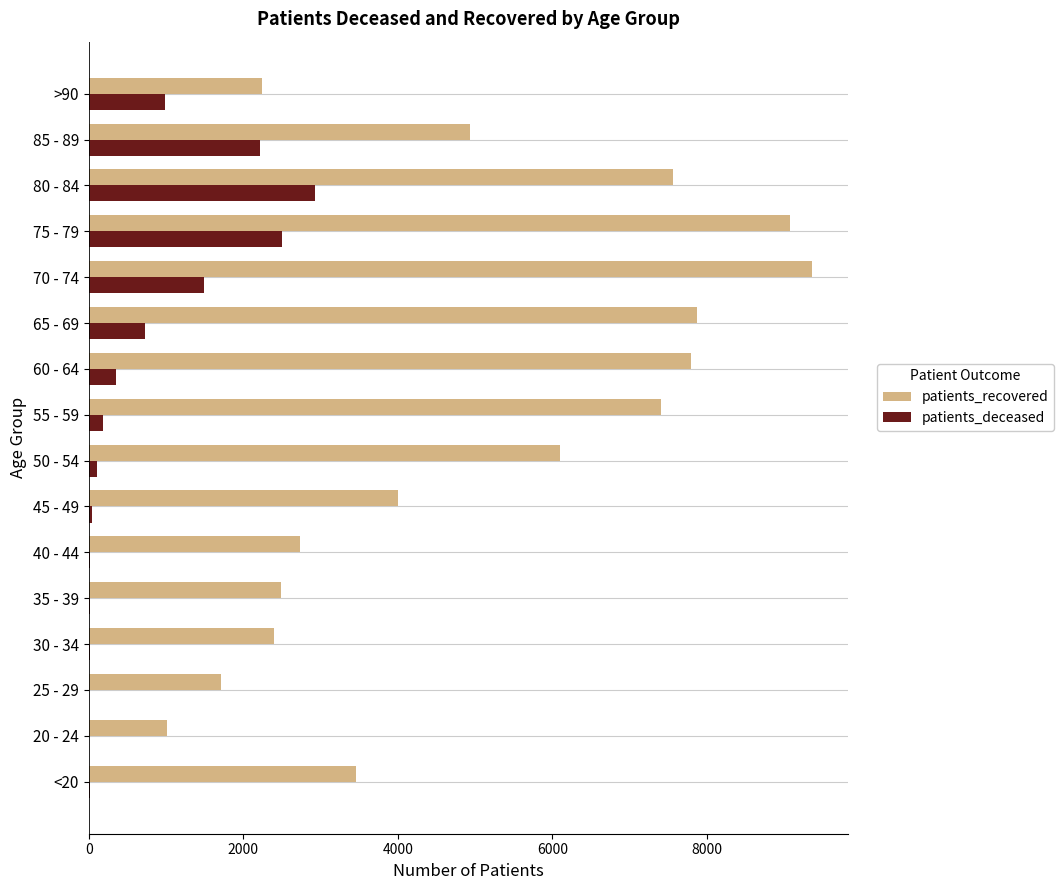

Which series changed the most between 30 - 34 and >90?

patients_deceased